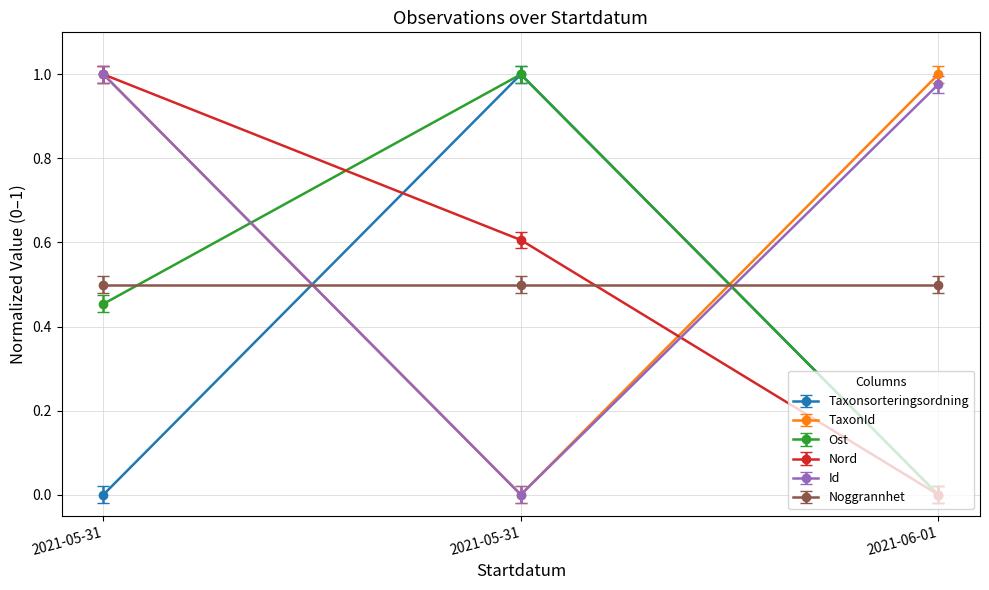

Which label corresponds to the largest value in the chart?

2021-05-31